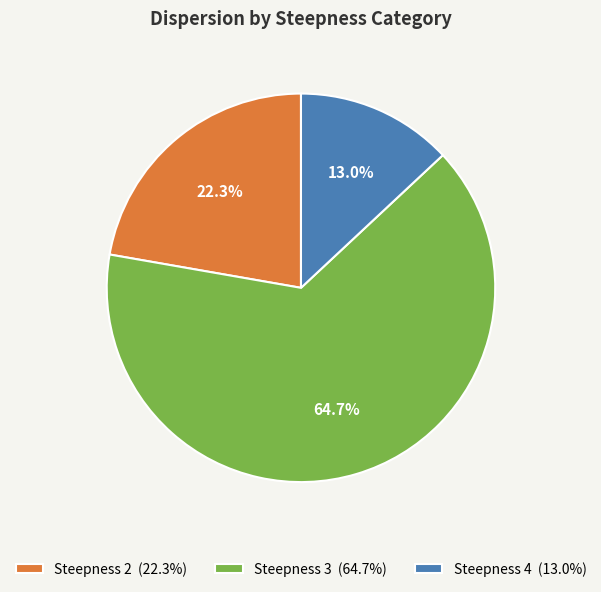

Rank the categories by value from highest to lowest.

Steepness 3 (64.7%), Steepness 2 (22.3%), Steepness 4 (13.0%)